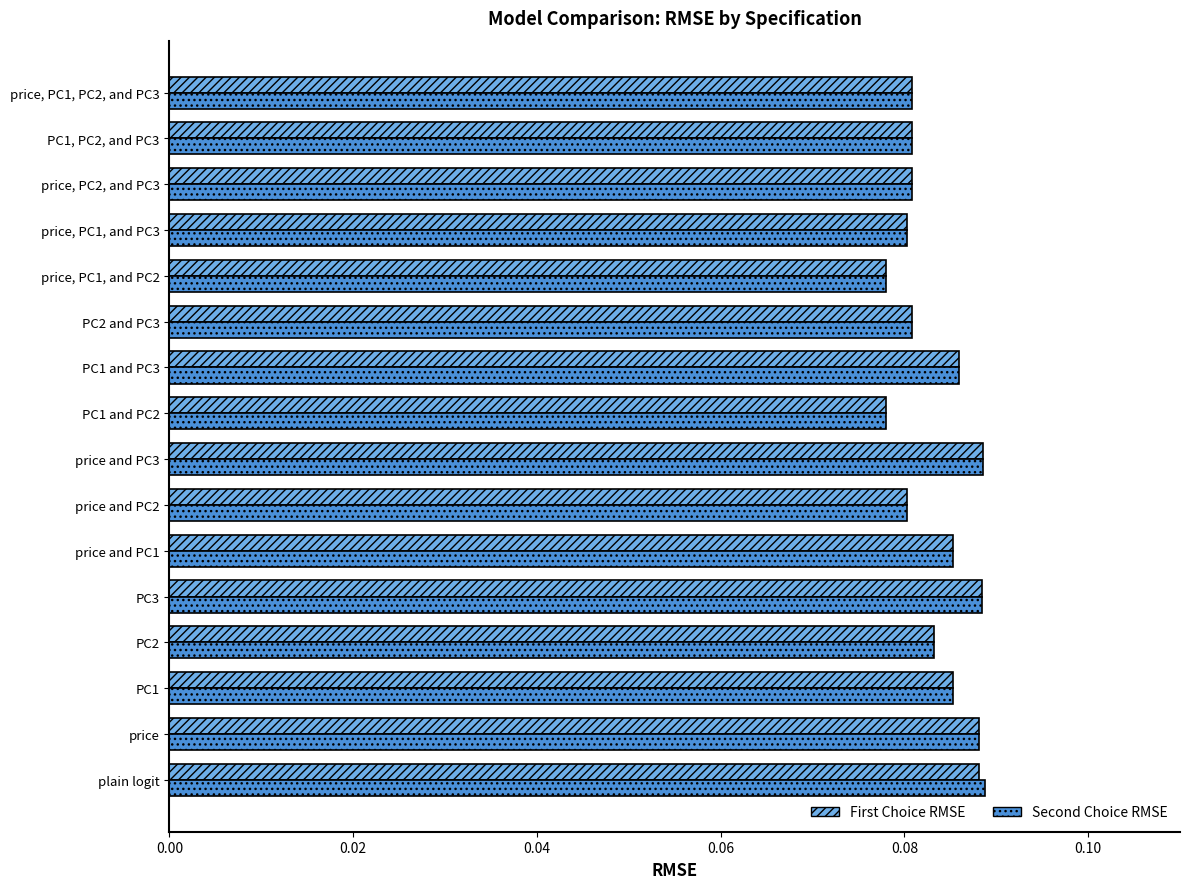

What is the sum of all Second Choice RMSE values?

1.3